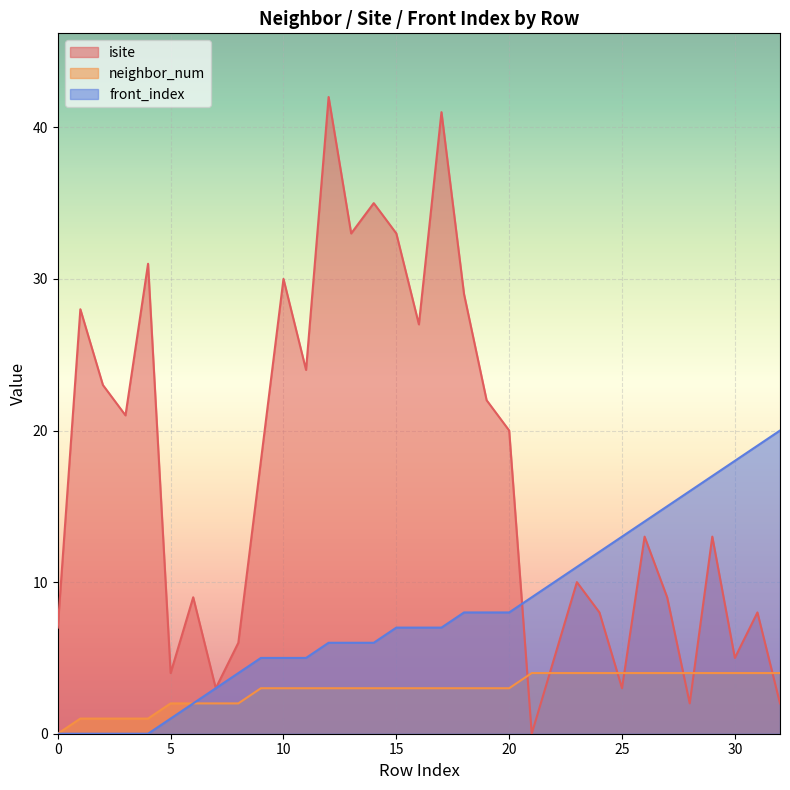

At how many categories does at least one series exceed 2?

33